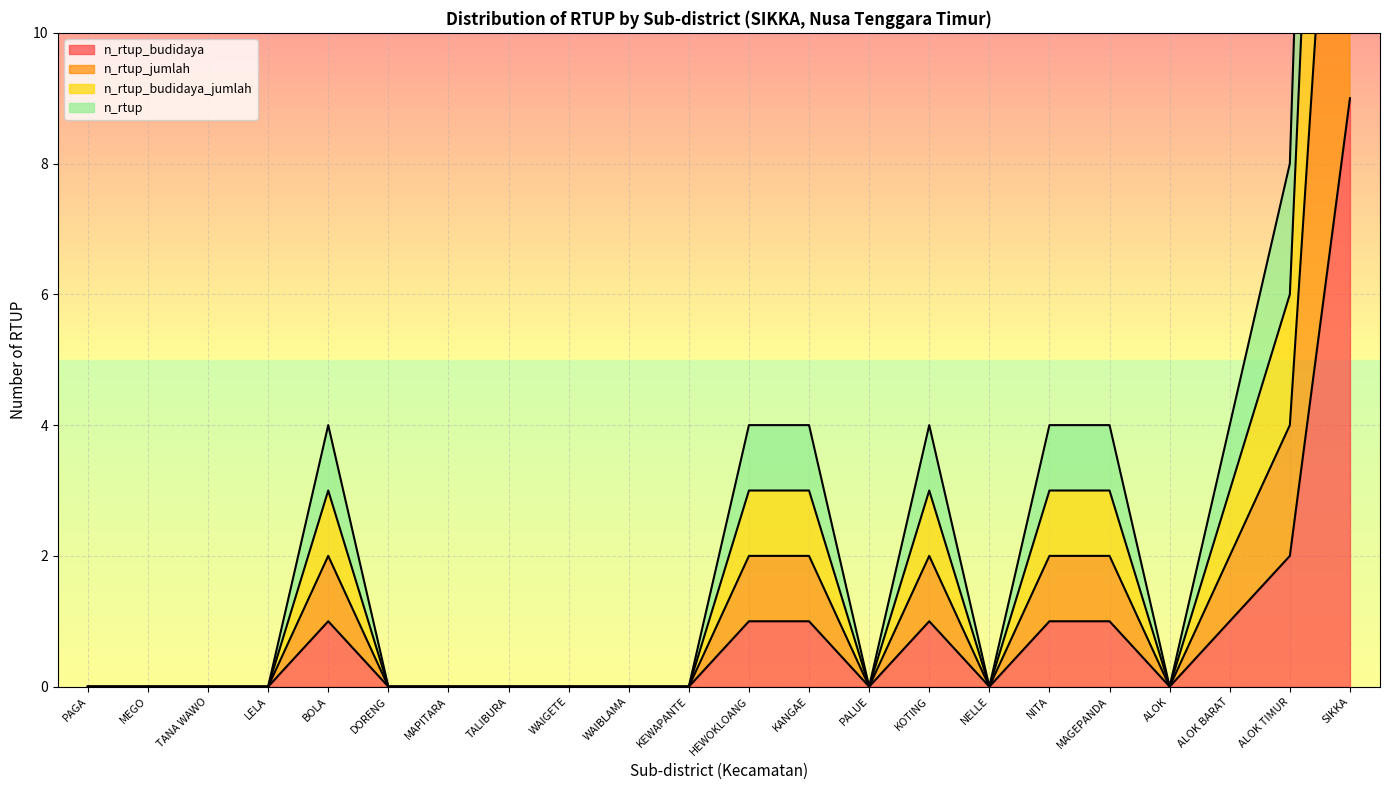

Which label corresponds to the largest value in the chart?

SIKKA